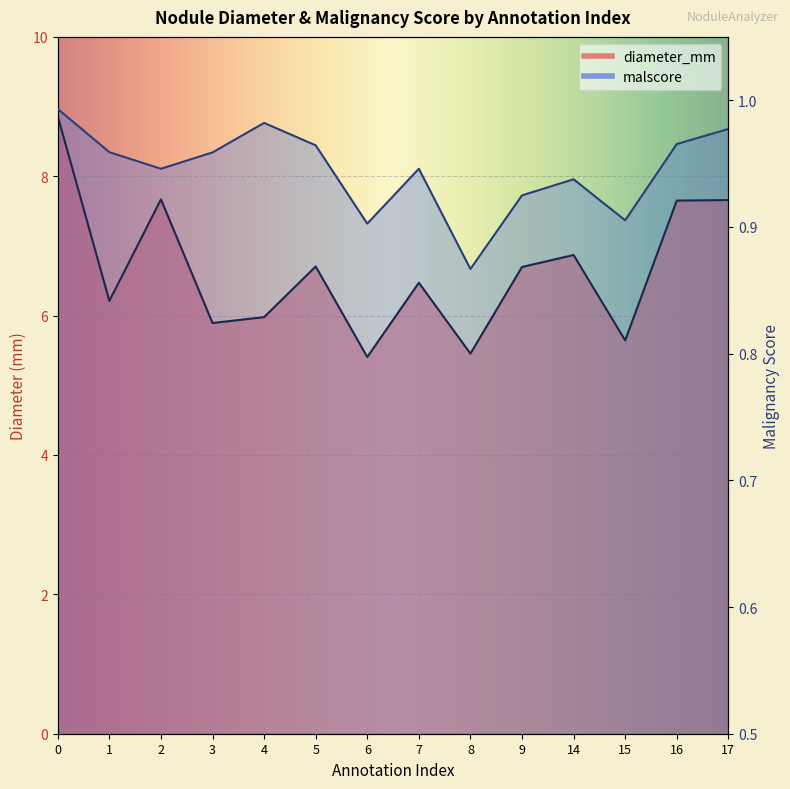

Which label corresponds to the smallest value in the chart?

8